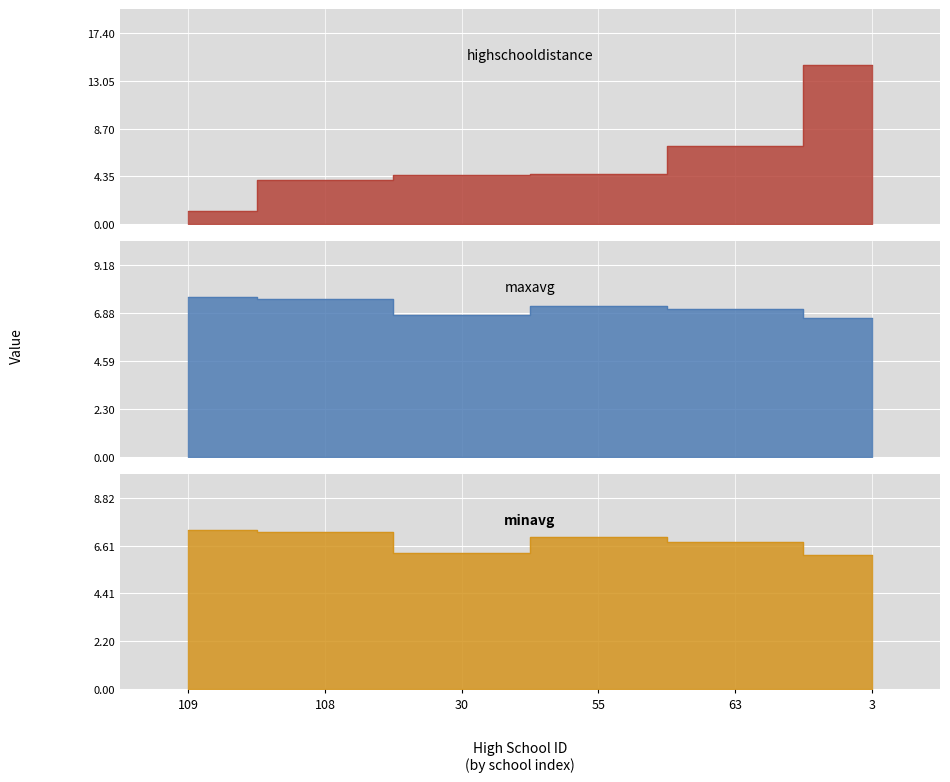

Rank the series at 3 from lowest to highest value.

minavg, maxavg, highschooldistance